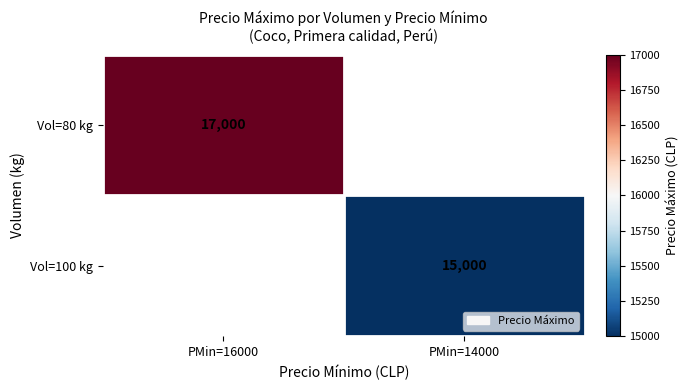

Which has a higher value, PMin=14000 or PMin=16000?

PMin=16000